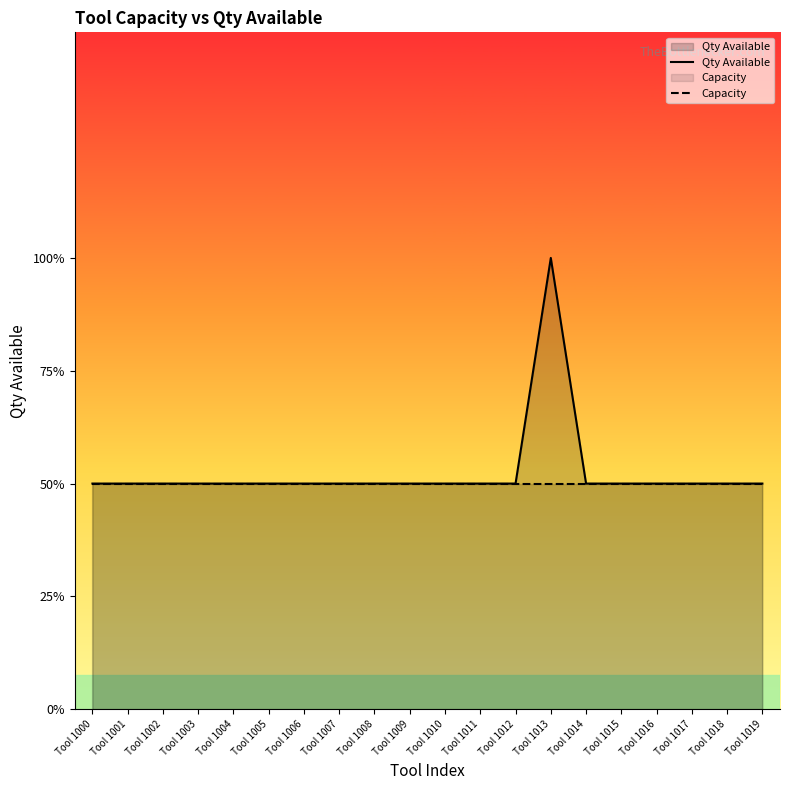

What is the sum of all Capacity values?

20